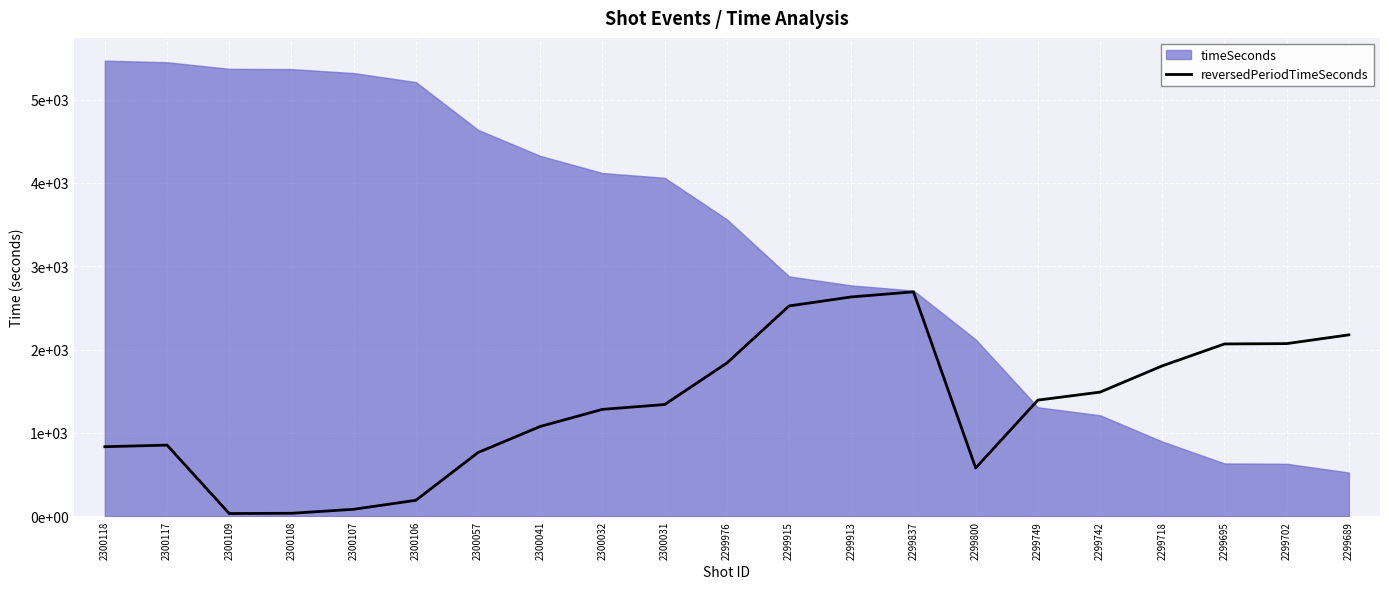

What is the change in value from 2300109 to 2299915?

+2491